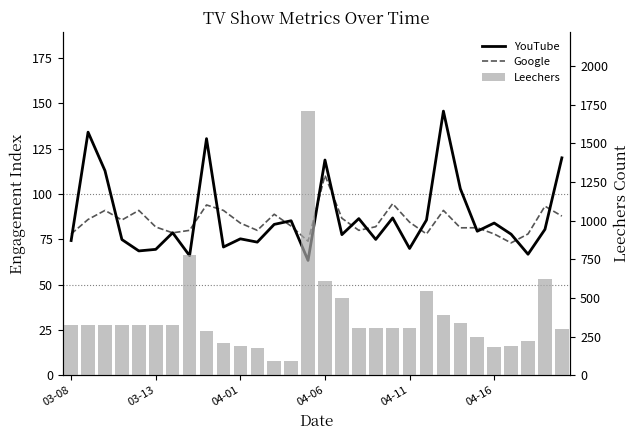

What is the difference between the Leechers values at 28 and 7?

159.0